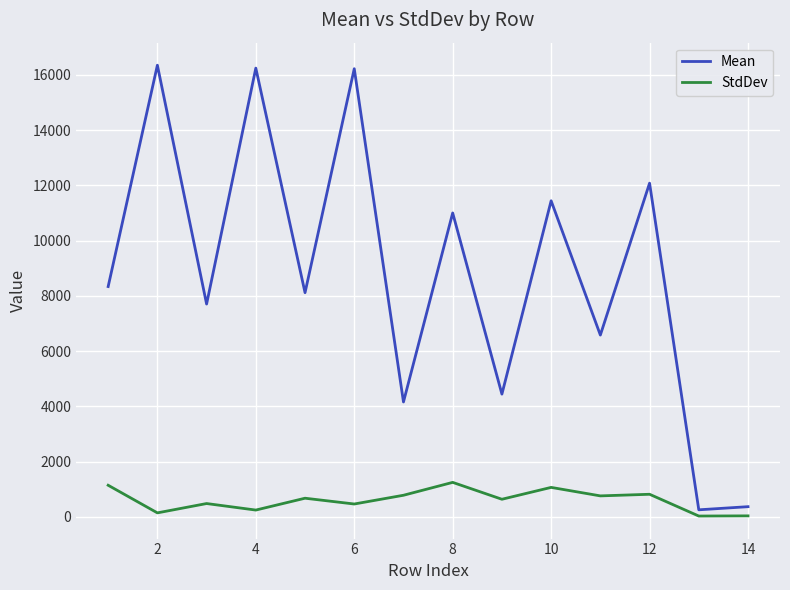

Rank the series by their maximum value, from highest to lowest.

Mean, StdDev